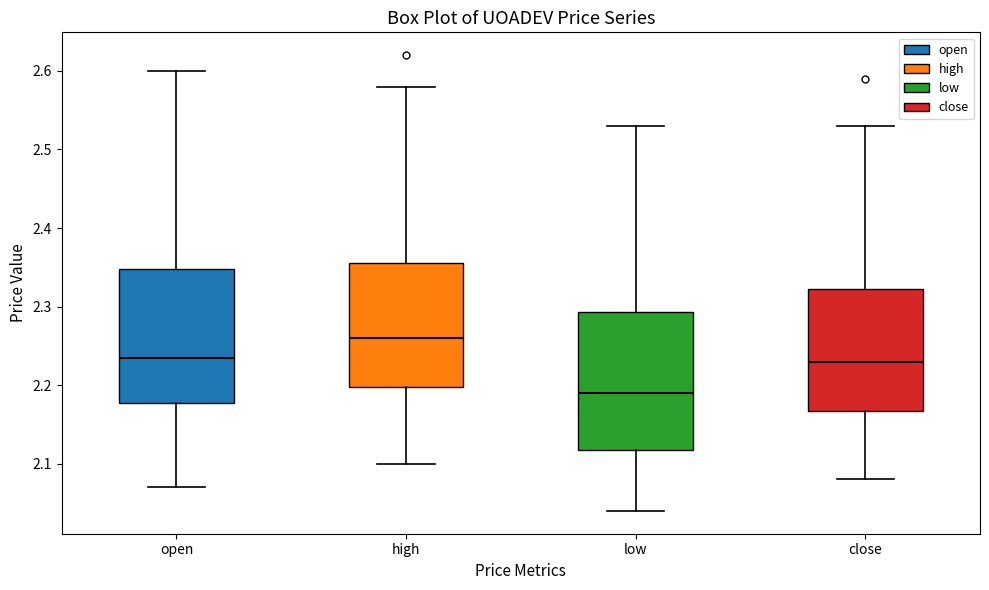

Reading left to right, read every box against the y-axis: the position of its median line, the range the box covers, and the ends of its whiskers. The values are not printed on the chart, so give them approximately, as read against the axis.

open: median 2.24, box 2.18 to 2.35, whiskers 2.07 to 2.60
high: median 2.26, box 2.20 to 2.36, whiskers 2.10 to 2.58
low: median 2.19, box 2.12 to 2.29, whiskers 2.04 to 2.53
close: median 2.23, box 2.17 to 2.32, whiskers 2.08 to 2.53